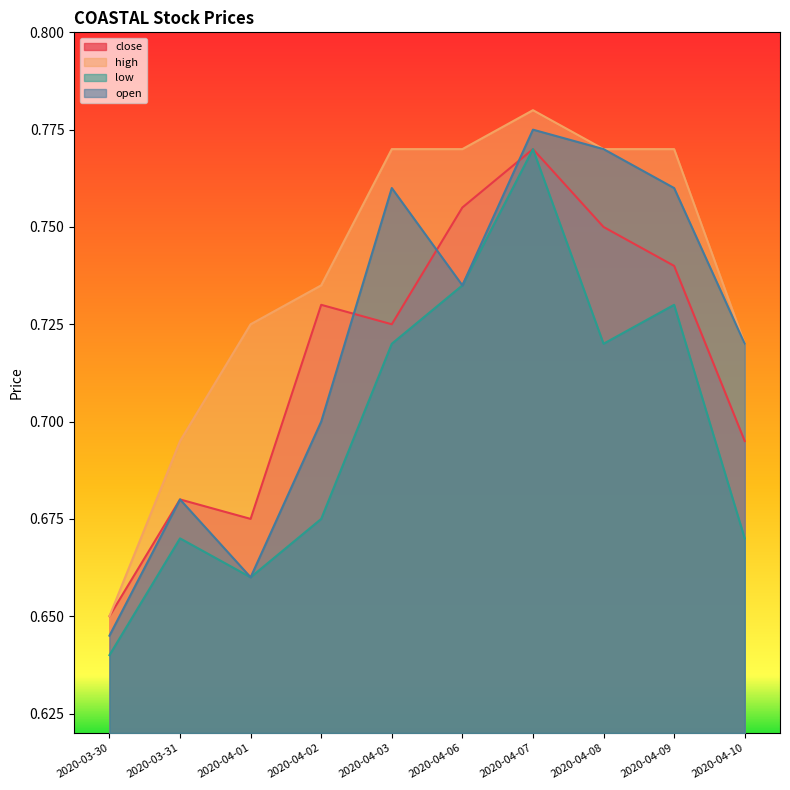

What is the total value across all series at 2020-04-03?

3.0